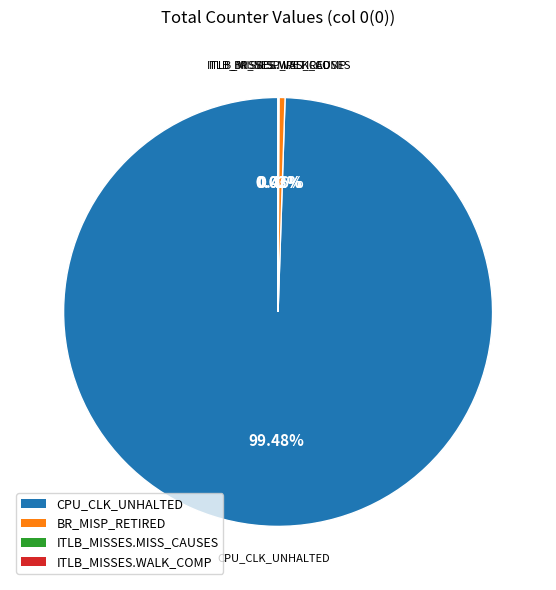

Which category has the biggest portion of the pie?

CPU_CLK_UNHALTED